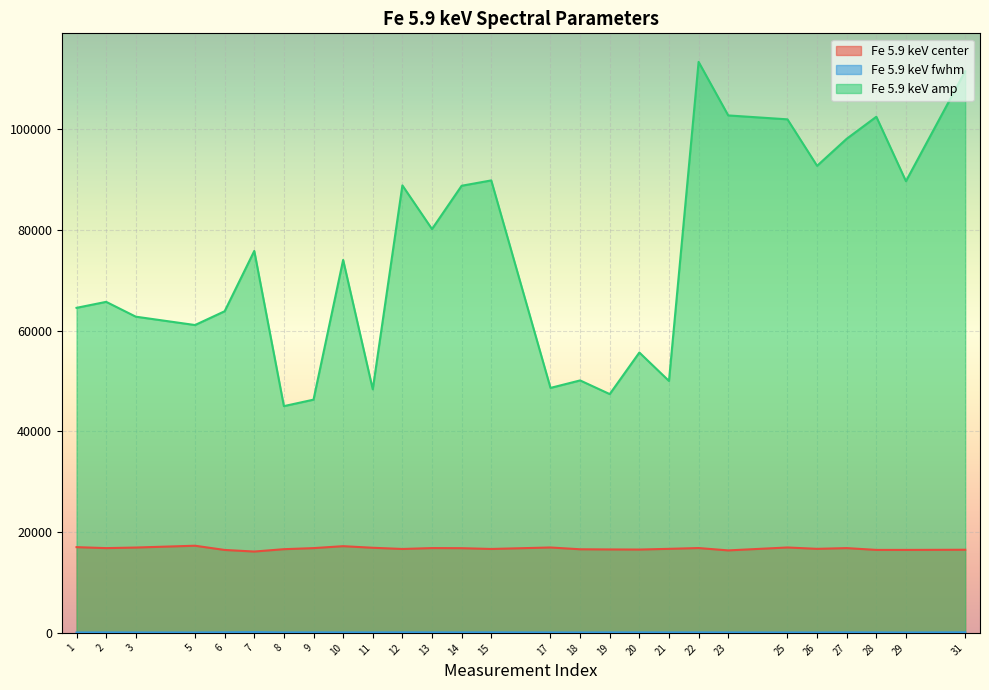

True or false: Fe 5.9 keV center and Fe 5.9 keV fwhm cross at least once.

False